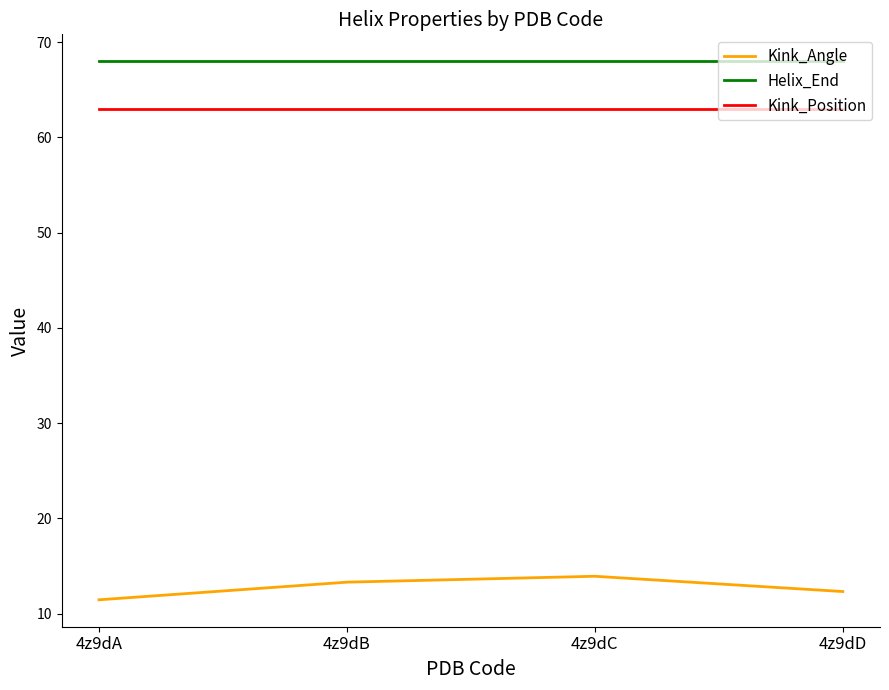

What is the minimum value for Helix_End?

68.0